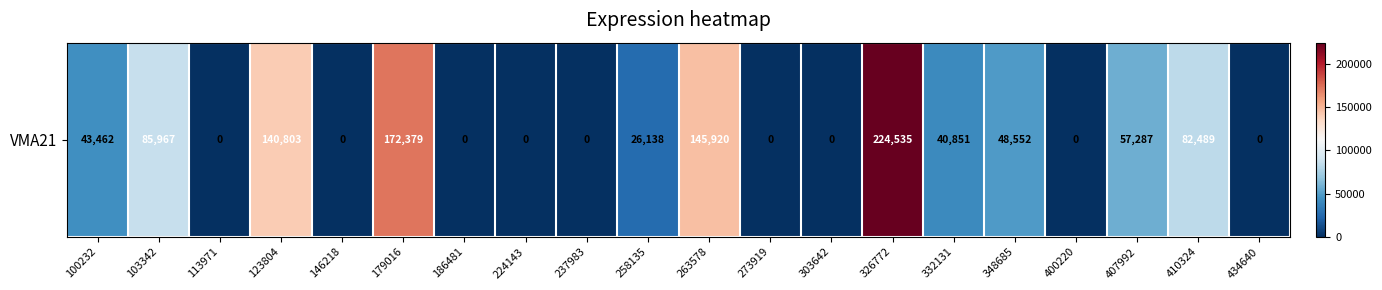

At which category does the chart reach its peak across all series?

326772